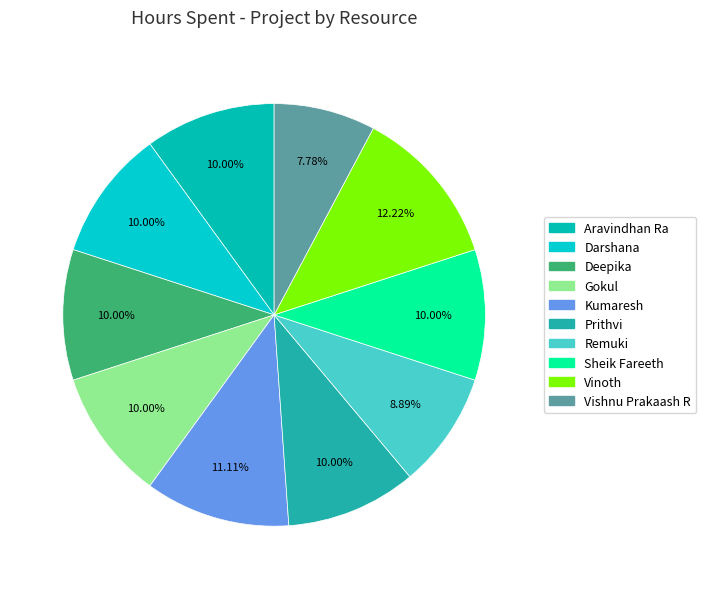

Rank the categories by value from highest to lowest.

Vinoth, Kumaresh, Aravindhan Ra, Darshana, Deepika, Gokul, Prithvi, Sheik Fareeth, Remuki, Vishnu Prakaash R